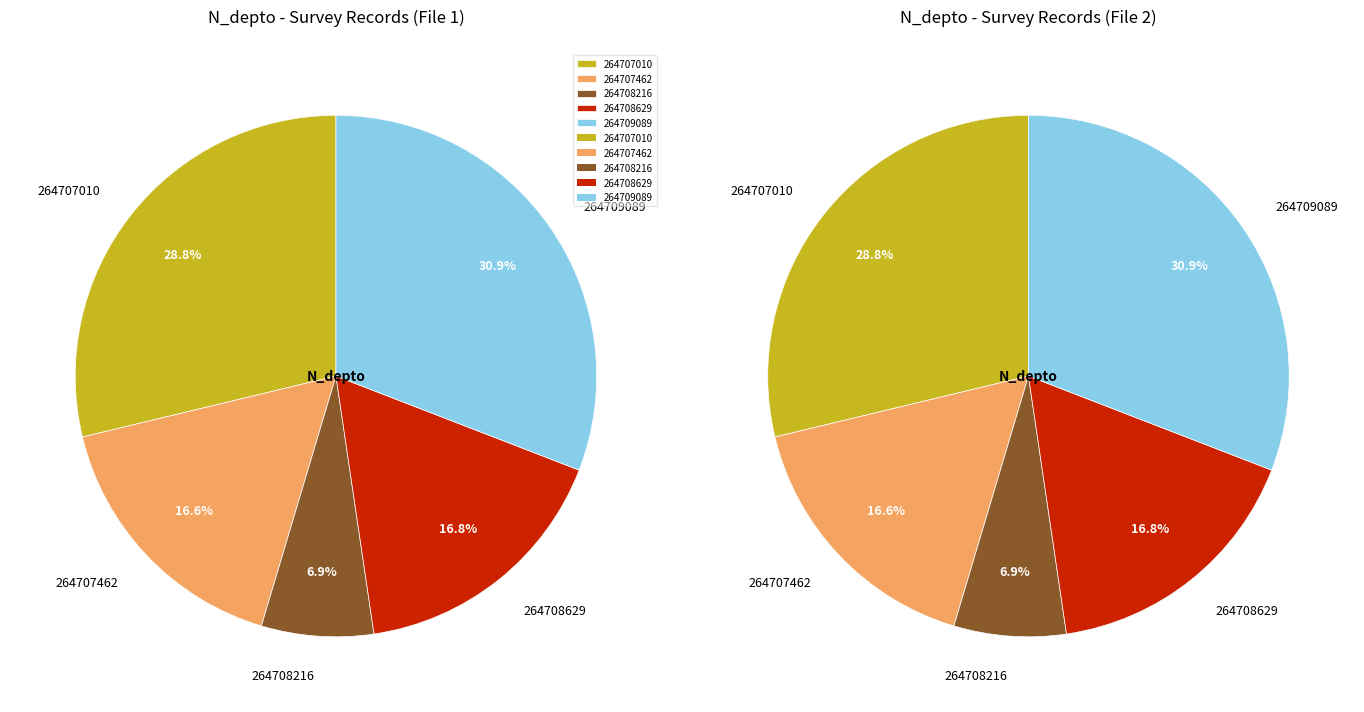

What portion of the pie excludes 264708216?

93.1%